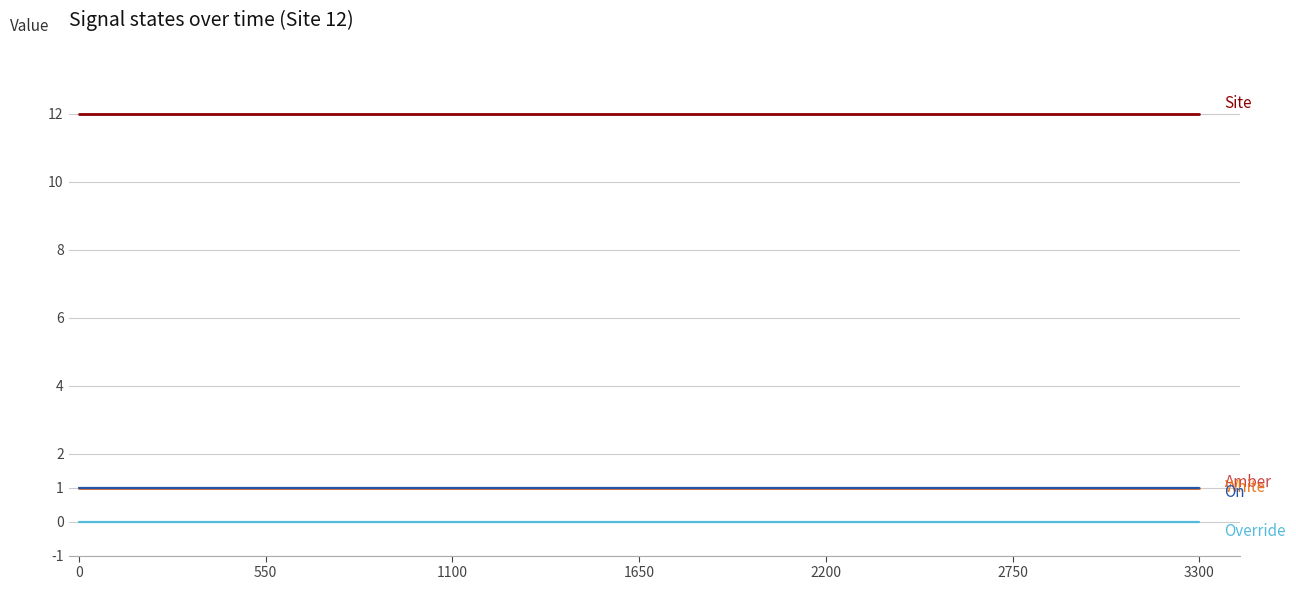

The Override series shows 0 at 3300. True or false?

True